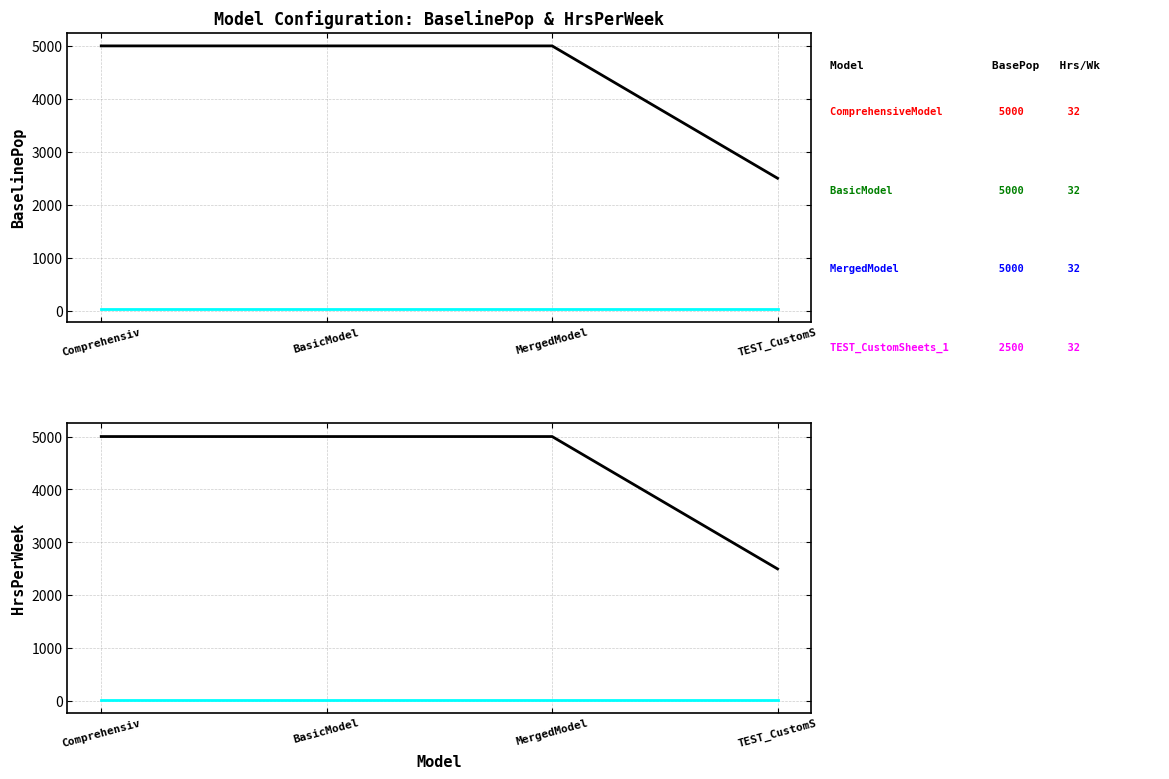

What is the value of the BaselinePop point at the 2nd from the left?

5000